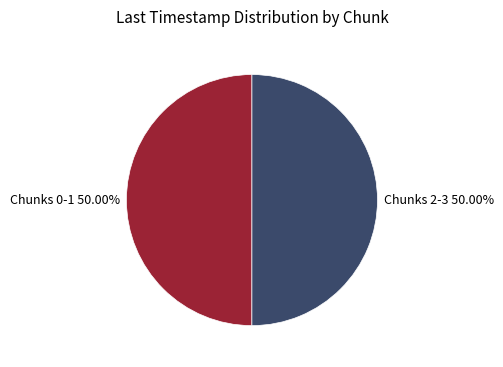

How many slices are in this pie chart?

2